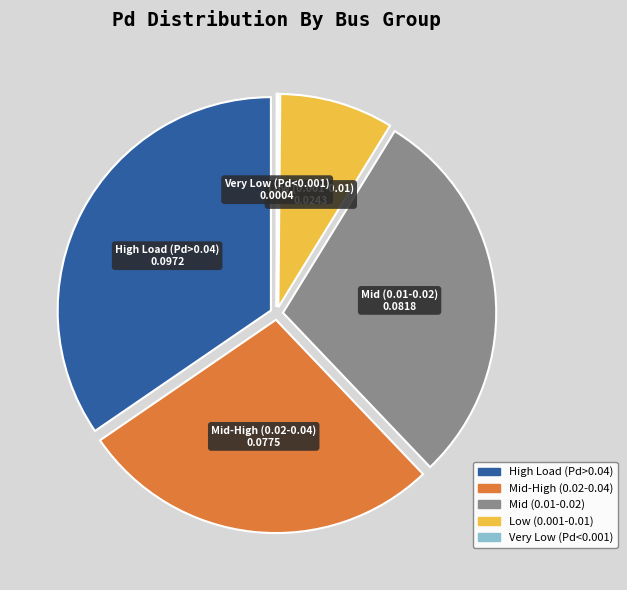

Is there any slice that represents more than half of the pie?

No